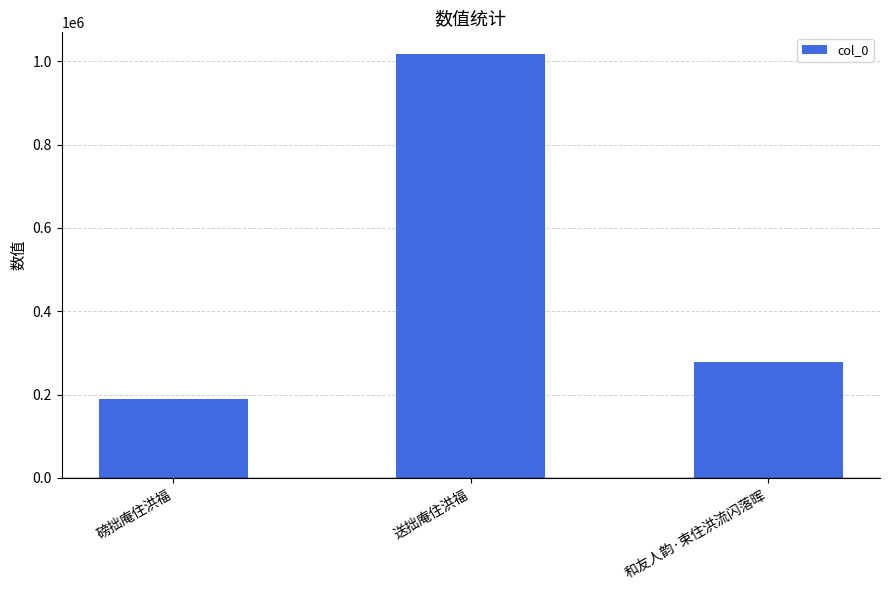

Count the values in the range 188455 to 1018639.

3